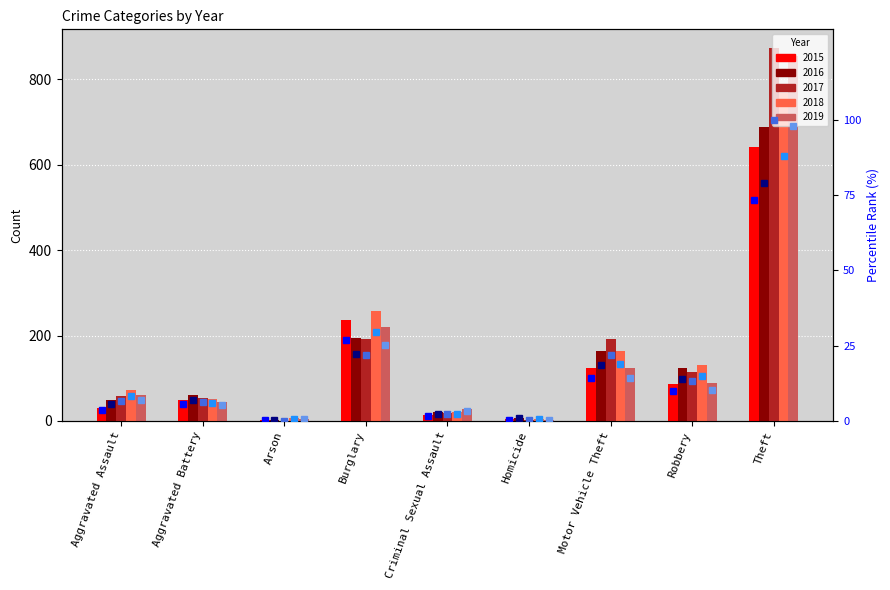

The value of 2016 percentile at Aggravated Assault is 5.7. True or false?

True